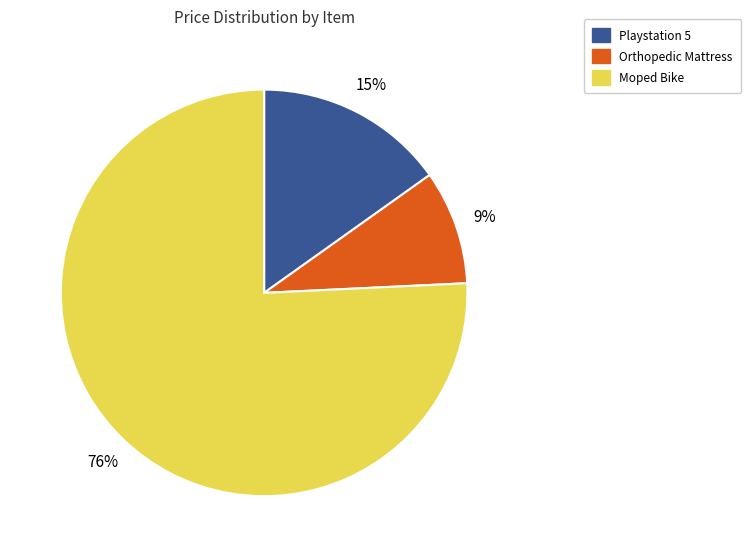

What percentage is the Playstation 5 slice, to the nearest percent?

15%